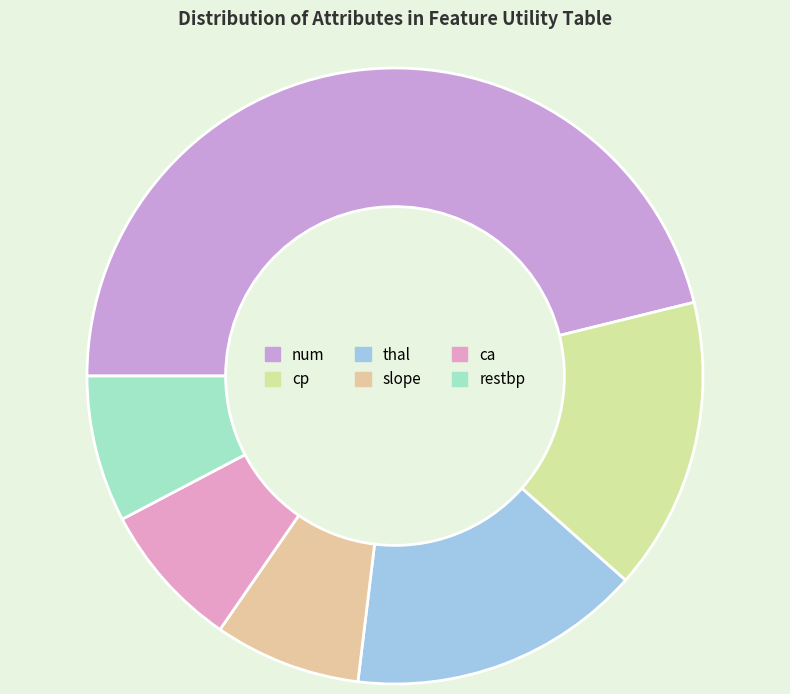

How many slices are in this pie chart?

6